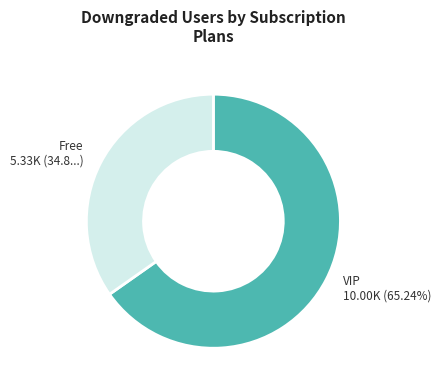

Is there a majority slice in this chart?

Yes